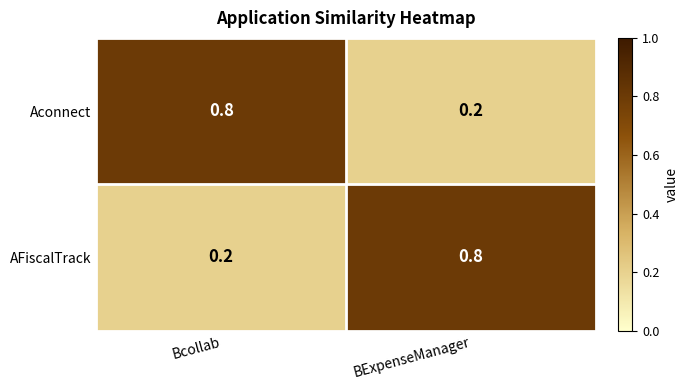

What is the minimum value shown in the chart?

0.2